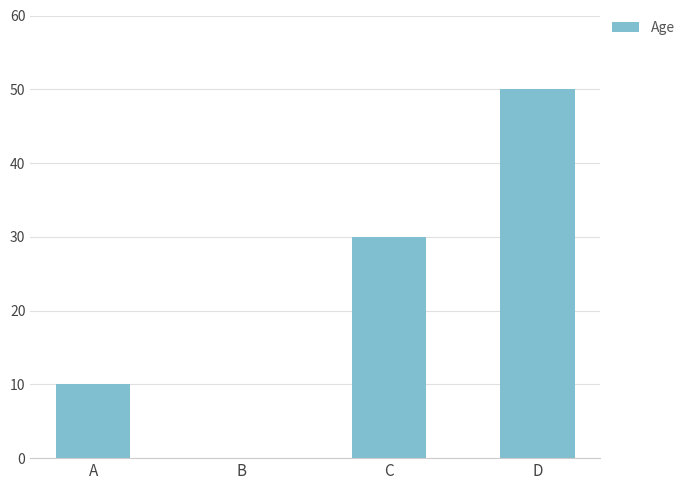

The value at A is 10. True or false?

True